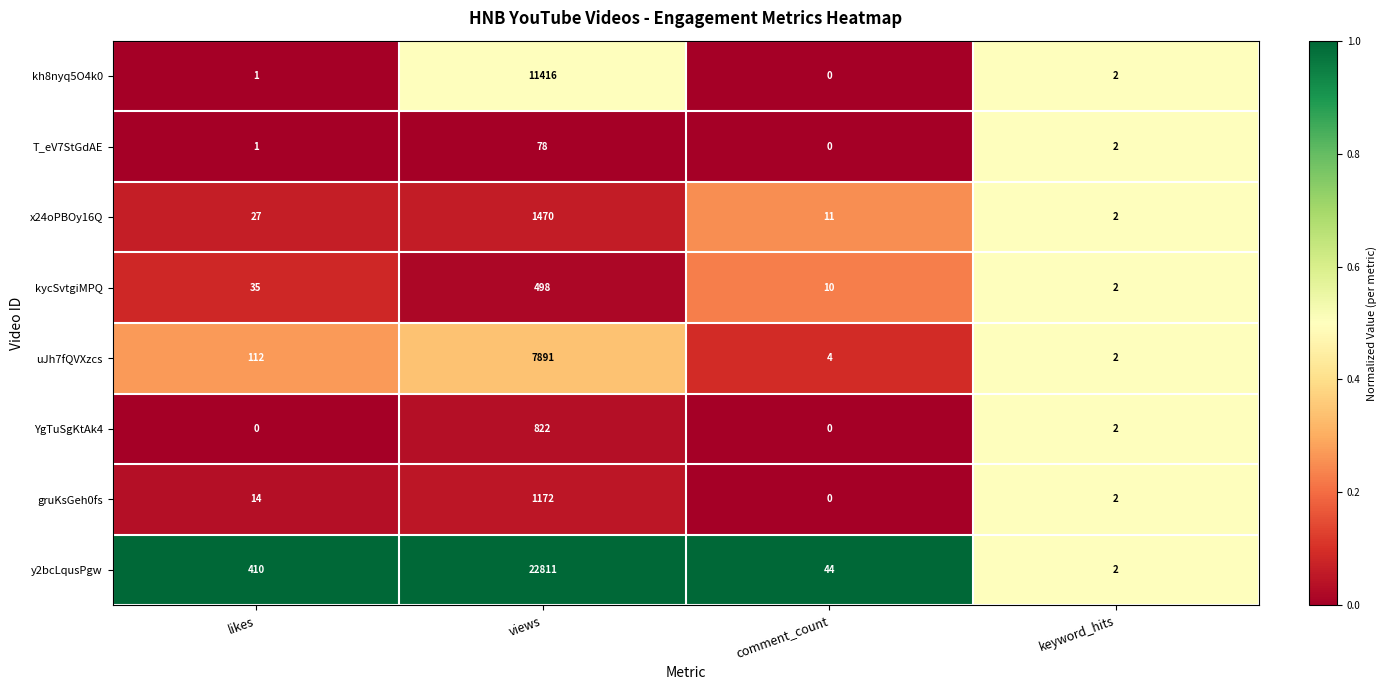

What is the maximum value for x24oPBOy16Q?

1470